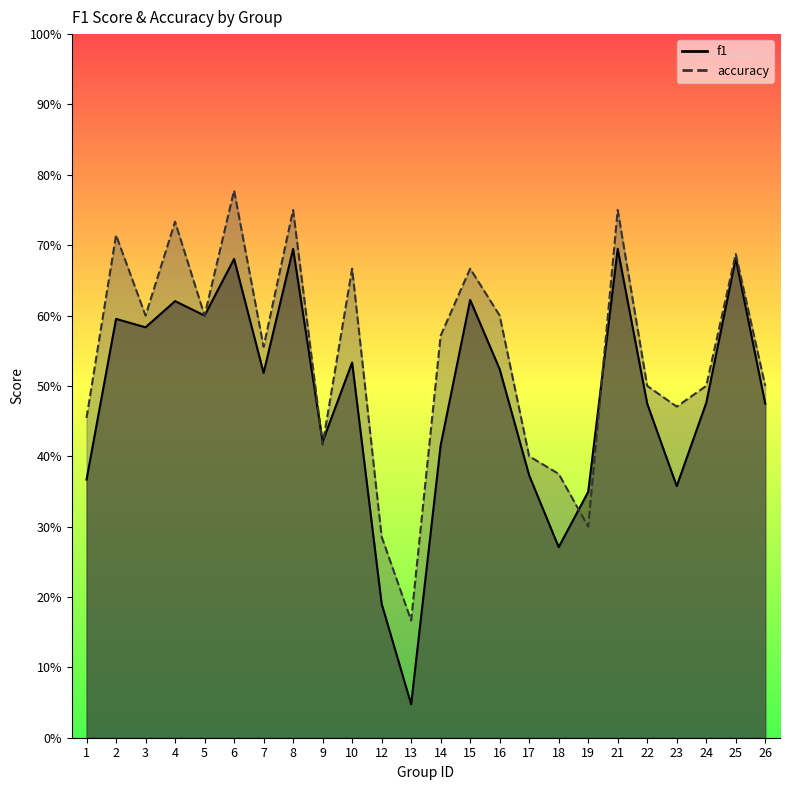

Reading left to right, list all the values displayed in this chart.

f1: 0.4	0.6	0.6	0.6	0.6	0.7	0.5	0.7	0.4	0.5	0.2	0.0	0.4	0.6	0.5	0.4	0.3	0.3	0.7	0.5	0.4	0.5	0.7	0.5
accuracy: 0.5	0.7	0.6	0.7	0.6	0.8	0.6	0.8	0.4	0.7	0.3	0.2	0.6	0.7	0.6	0.4	0.4	0.3	0.8	0.5	0.5	0.5	0.7	0.5